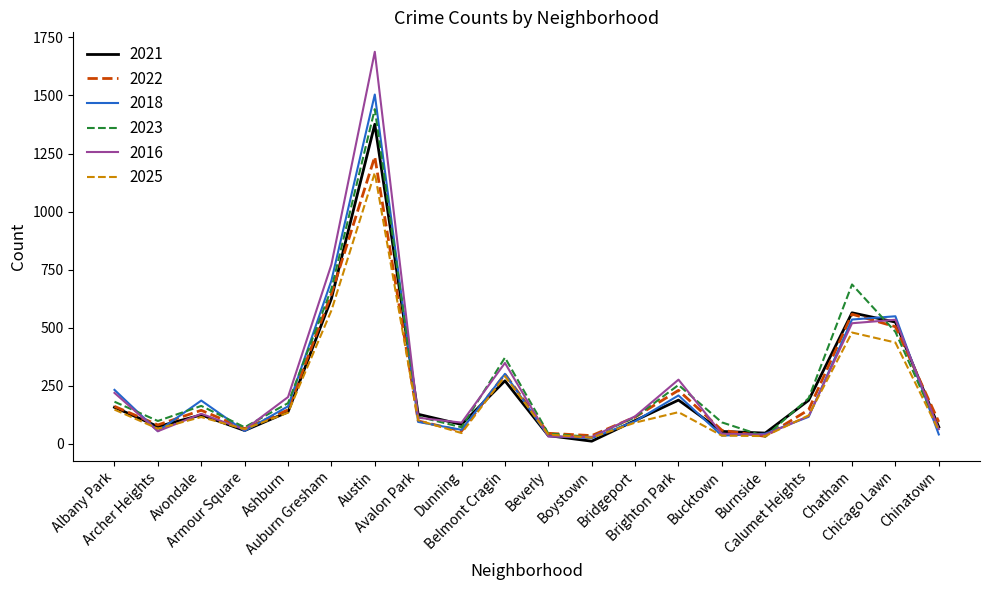

Which label corresponds to the largest value in the chart?

Austin